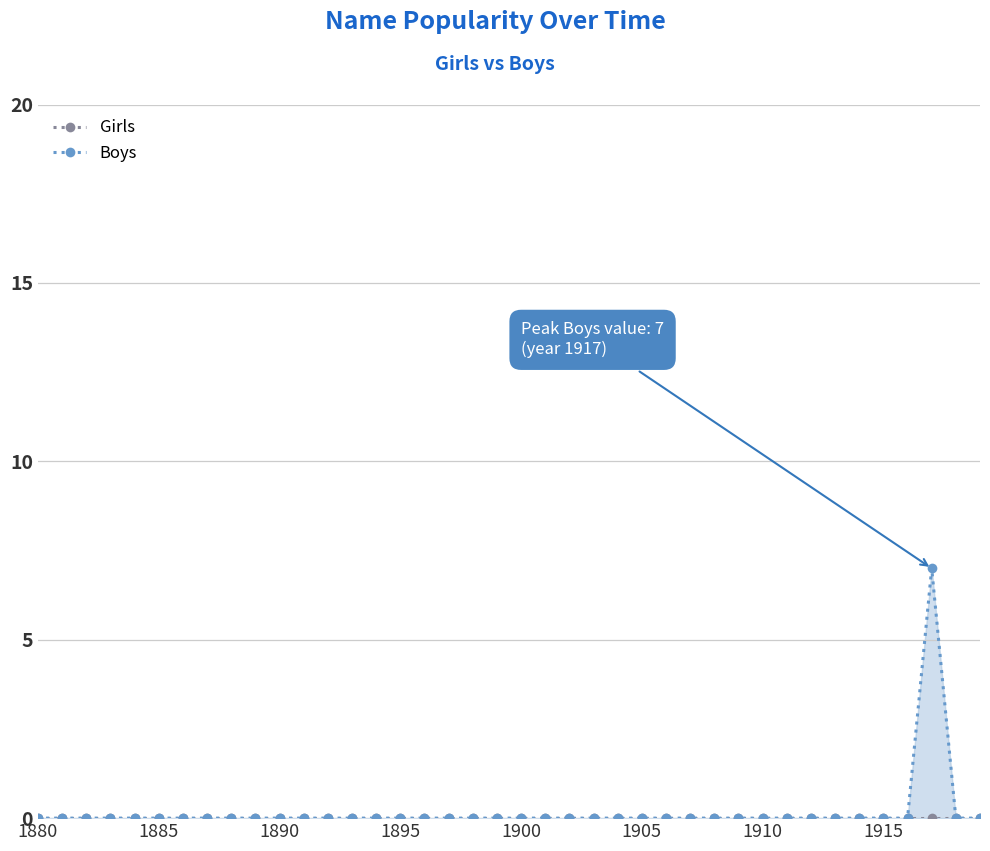

What is the sum of all Boys values?

7